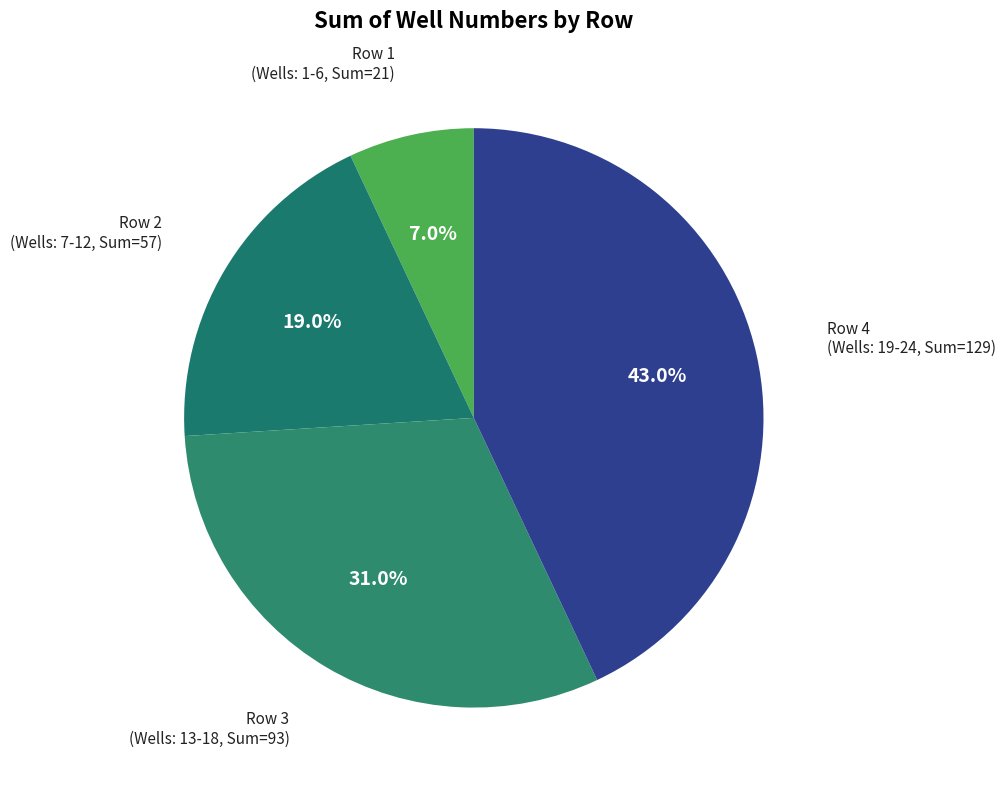

True or false: Row 4 accounts for 57% of the total.

False